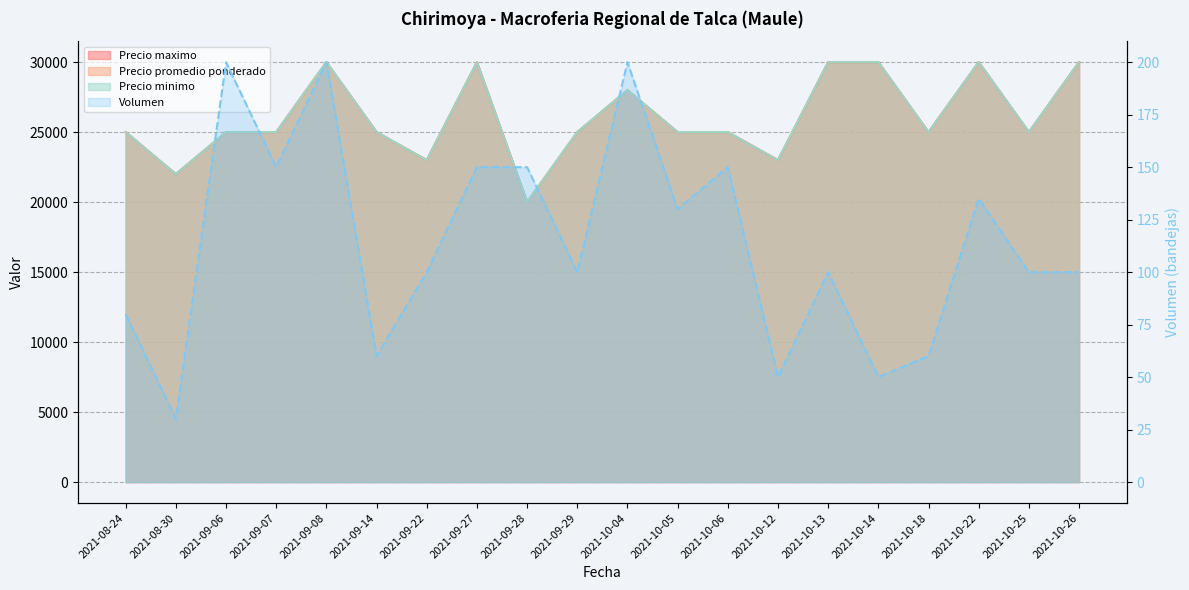

The Precio maximo series shows 15639 at 2021-09-22. True or false?

False